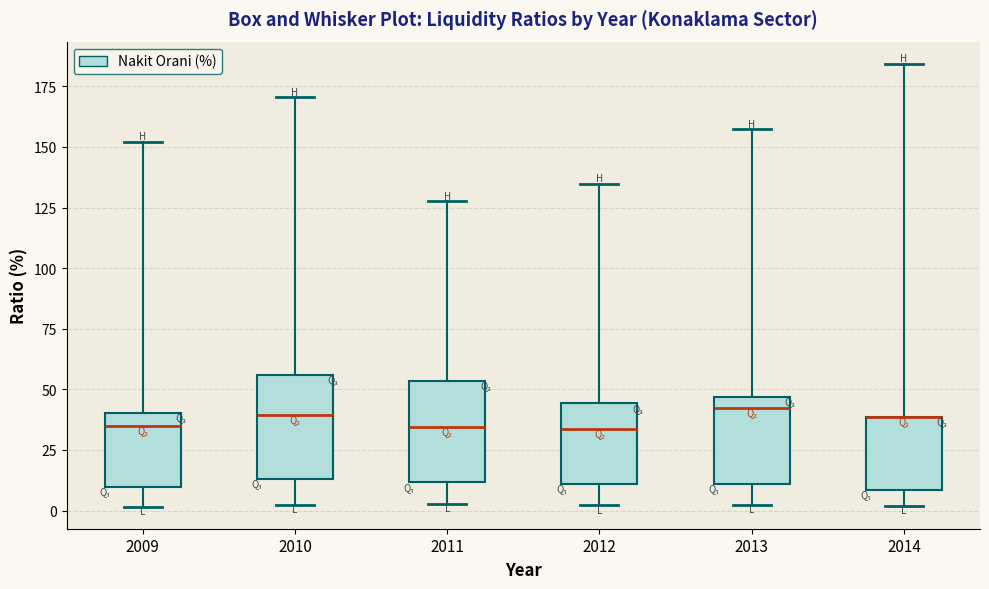

Reading left to right, transcribe this box plot: for each box, give where its median line is, the range the box spans, and where its two whiskers end, as read against the y-axis. The values are not printed on the chart, so give them approximately, as read against the axis.

2009: median 35, box 10 to 40, whiskers 0 to 150
2010: median 40, box 15 to 55, whiskers 0 to 170
2011: median 35, box 10 to 55, whiskers 5 to 130
2012: median 35, box 10 to 45, whiskers 0 to 135
2013: median 40, box 10 to 45, whiskers 0 to 155
2014: median 40 (drawn on the box's upper edge), box 10 to 40, whiskers 0 to 185